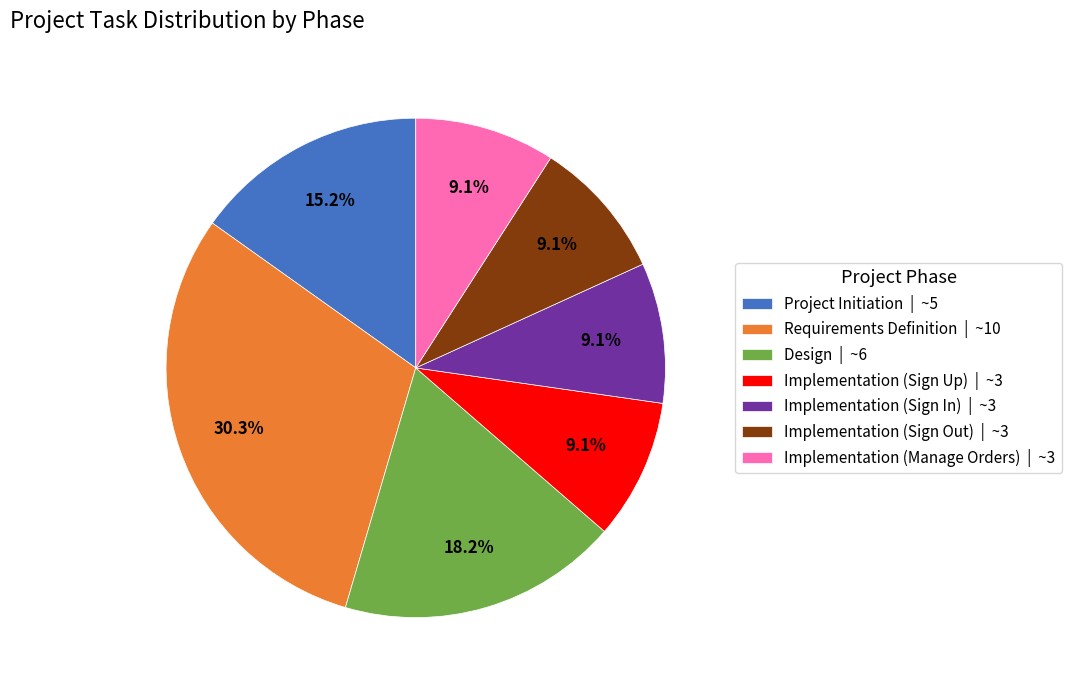

Is it true that Implementation (Sign In) is 9% of the pie?

True